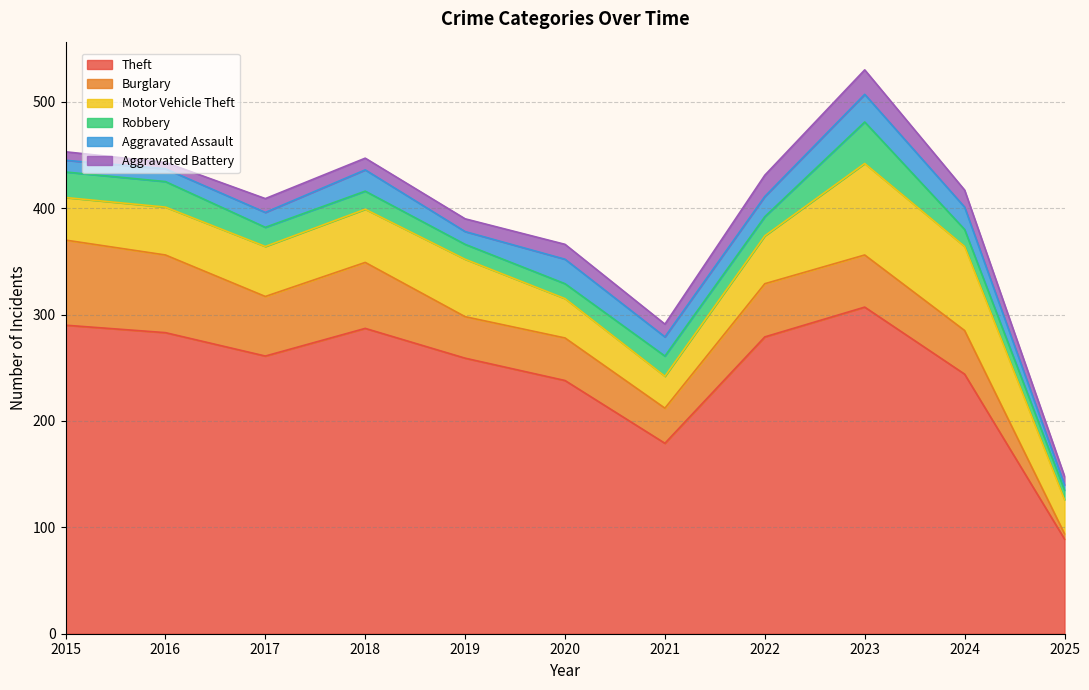

How many times do Burglary and Motor Vehicle Theft cross each other?

3